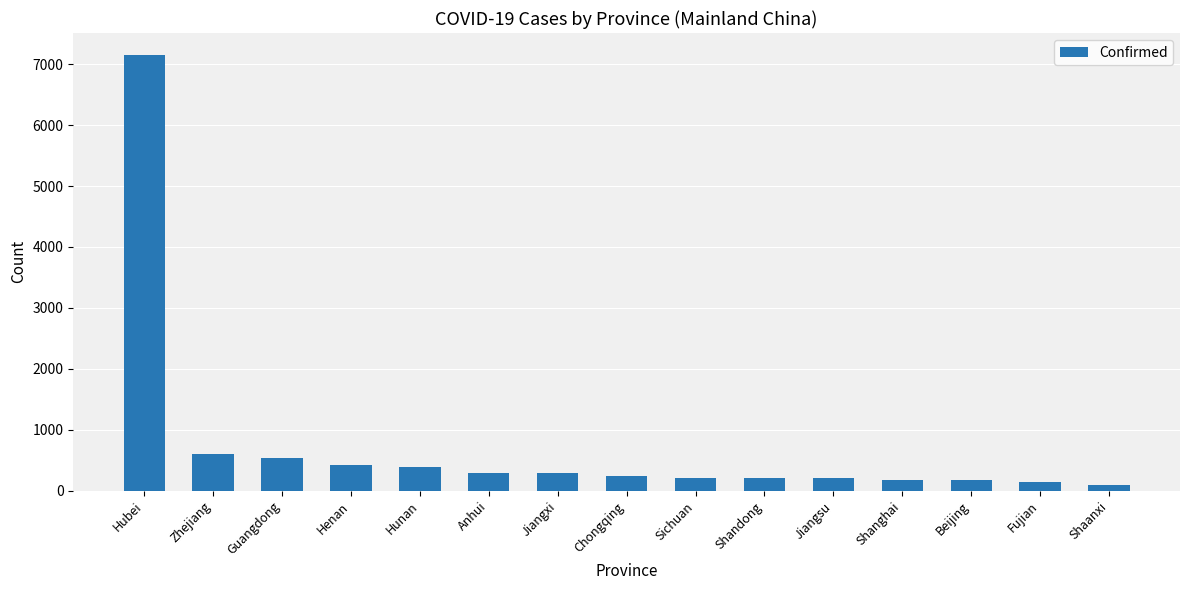

How many data points are less than 247?

7